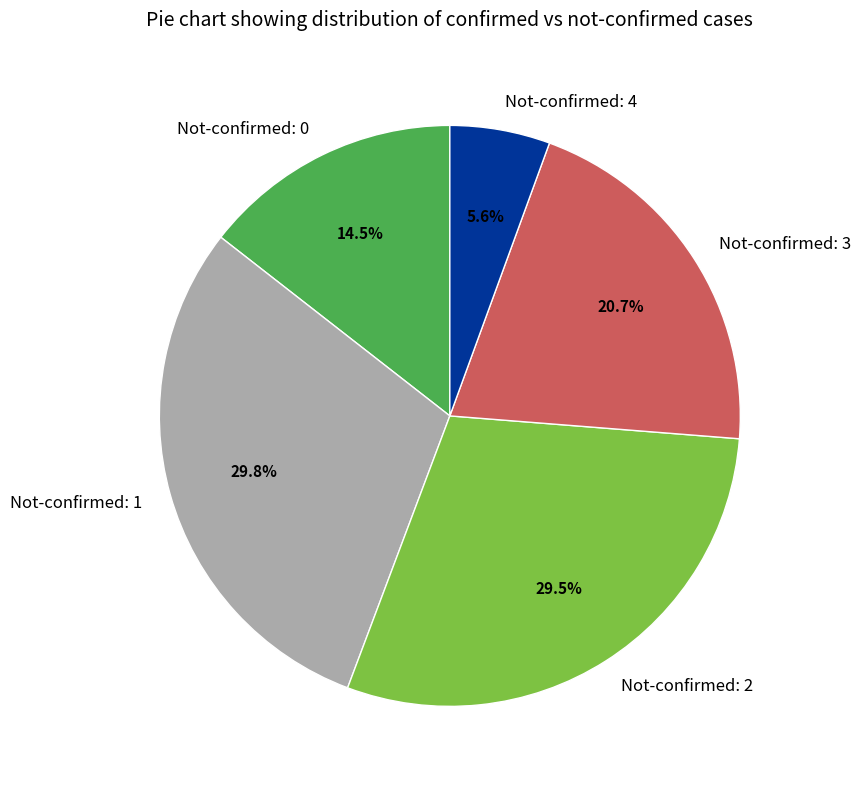

Which slice is the smallest?

Not-confirmed: 4